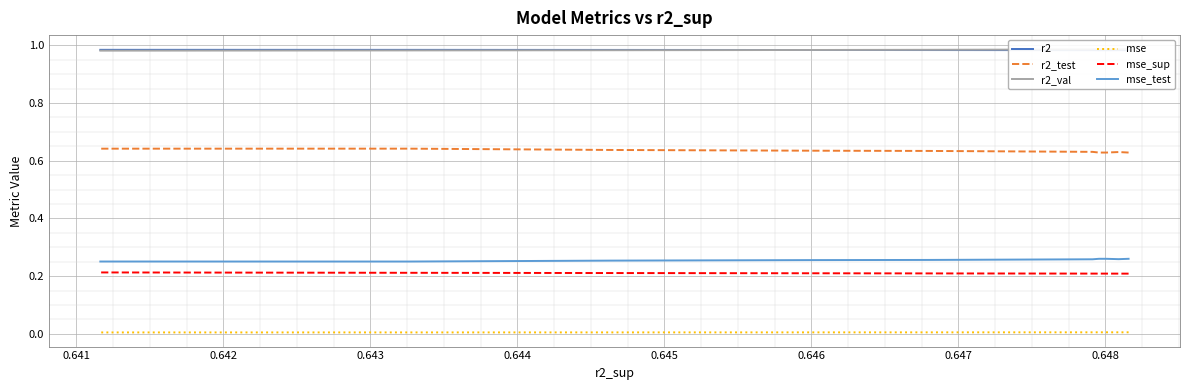

True or false: mse_test and mse_sup cross at least once.

False